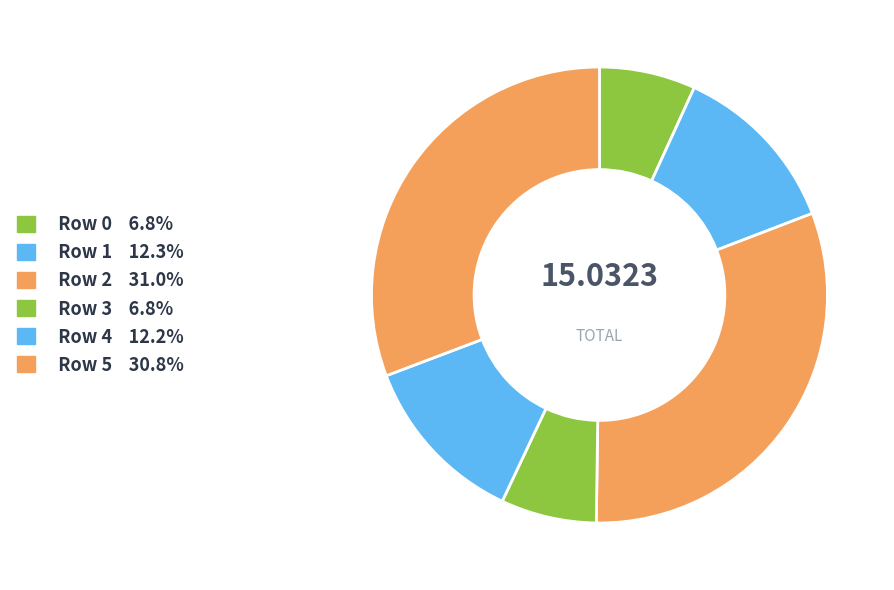

How many slices are in this pie chart?

6